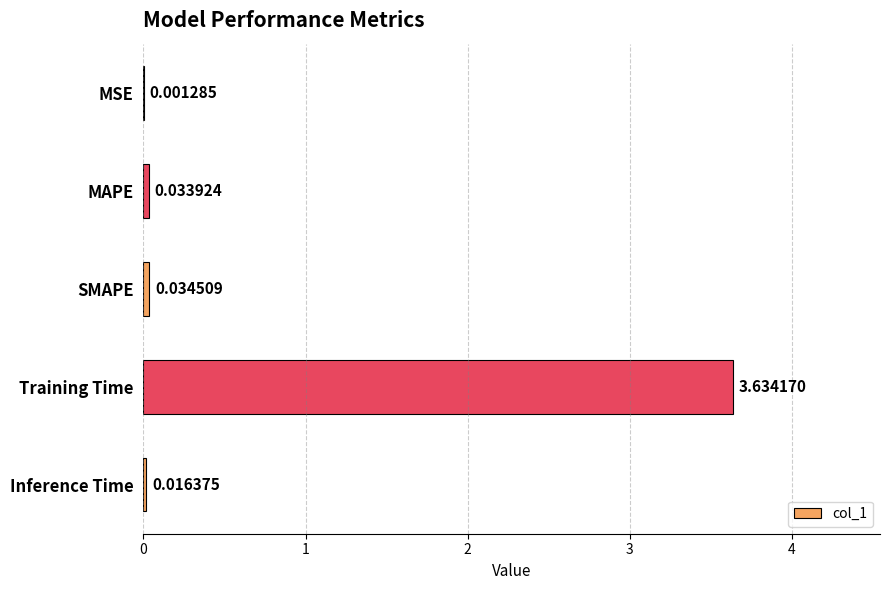

What is the sum of all values?

3.7